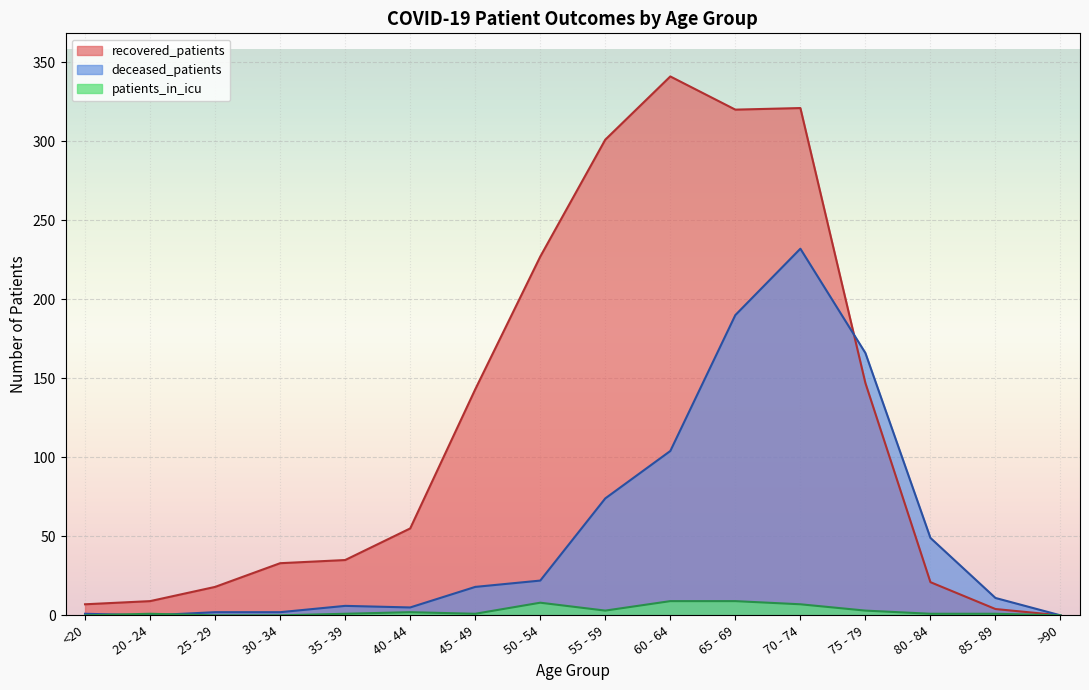

What is the approximate value of deceased_patients at 55 - 59?

74